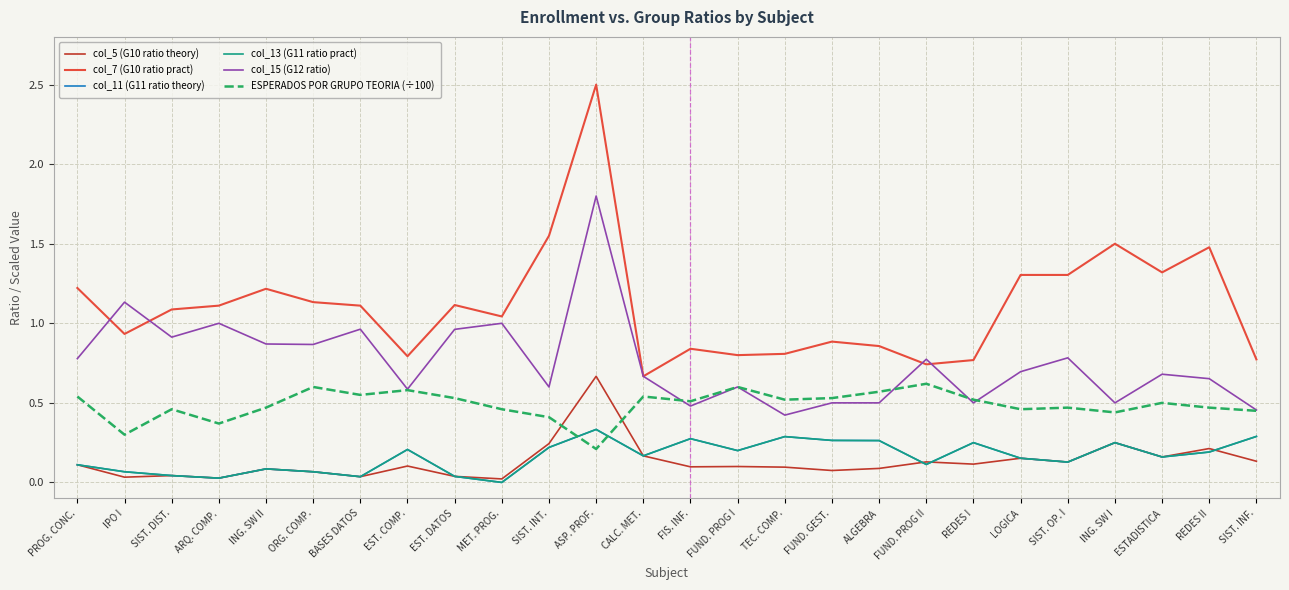

Reading left to right, transcribe all the data shown in this chart.

col_5 (G10 ratio theory): 0.1	0.0	0.0	0.0	0.1	0.1	0.0	0.1	0.0	0.0	0.2	0.7	0.2	0.1	0.1	0.1	0.1	0.1	0.1	0.1	0.2	0.1	0.2	0.2	0.2	0.1
col_7 (G10 ratio pract): 1.2	0.9	1.1	1.1	1.2	1.1	1.1	0.8	1.1	1.0	1.6	2.5	0.7	0.8	0.8	0.8	0.9	0.9	0.7	0.8	1.3	1.3	1.5	1.3	1.5	0.8
col_11 (G11 ratio theory): 0.1	0.1	0.0	0.0	0.1	0.1	0.0	0.2	0.0	0.0	0.2	0.3	0.2	0.3	0.2	0.3	0.3	0.3	0.1	0.2	0.2	0.1	0.2	0.2	0.2	0.3
col_13 (G11 ratio pract): 0.1	0.1	0.0	0.0	0.1	0.1	0.0	0.2	0.0	0.0	0.2	0.3	0.2	0.3	0.2	0.3	0.3	0.3	0.1	0.2	0.2	0.1	0.2	0.2	0.2	0.3
col_15 (G12 ratio): 0.8	1.1	0.9	1.0	0.9	0.9	1.0	0.6	1.0	1.0	0.6	1.8	0.7	0.5	0.6	0.4	0.5	0.5	0.8	0.5	0.7	0.8	0.5	0.7	0.7	0.5
ESPERADOS POR GRUPO TEORIA (÷100): 0.5	0.3	0.5	0.4	0.5	0.6	0.6	0.6	0.5	0.5	0.4	0.2	0.5	0.5	0.6	0.5	0.5	0.6	0.6	0.5	0.5	0.5	0.4	0.5	0.5	0.5